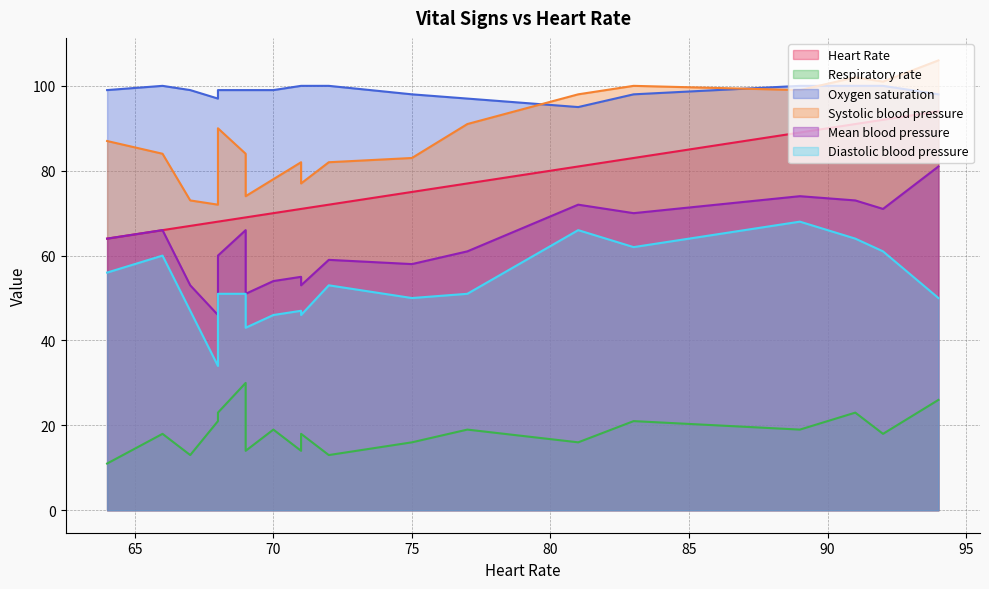

At how many categories does at least one series exceed 63?

19